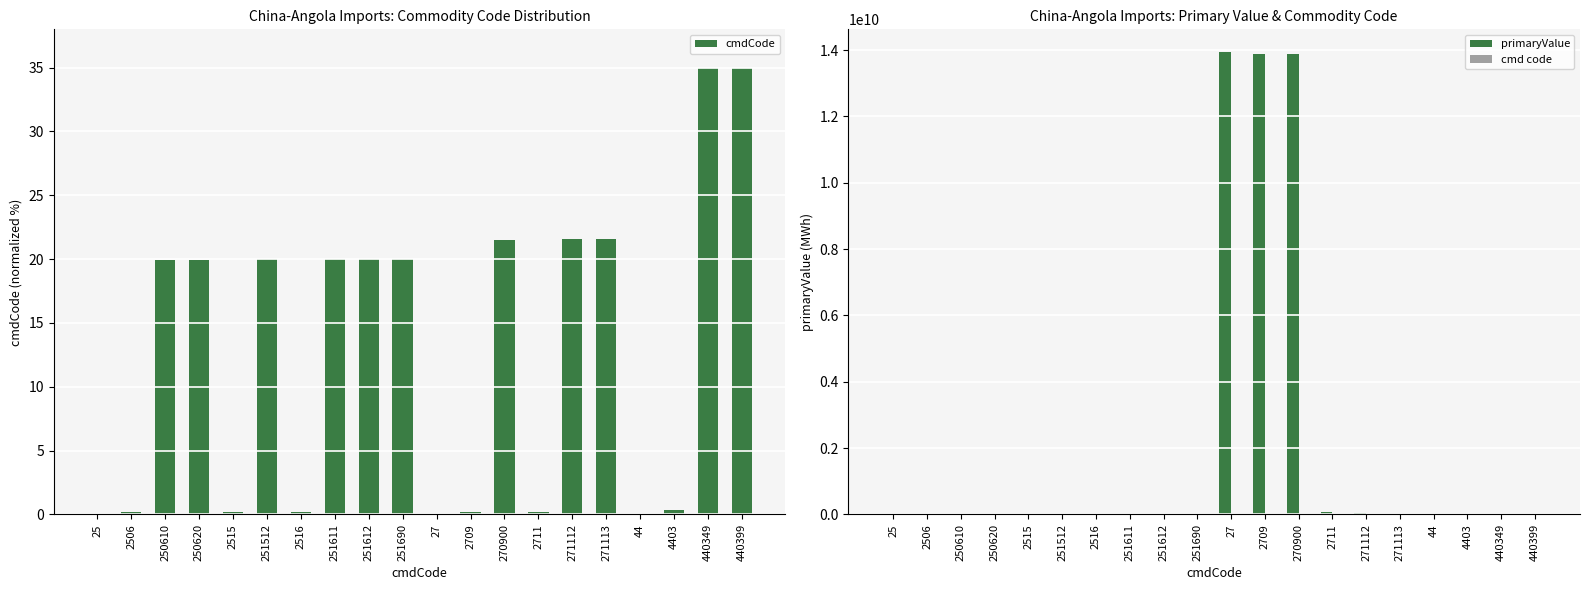

What position from the left is 251690?

10